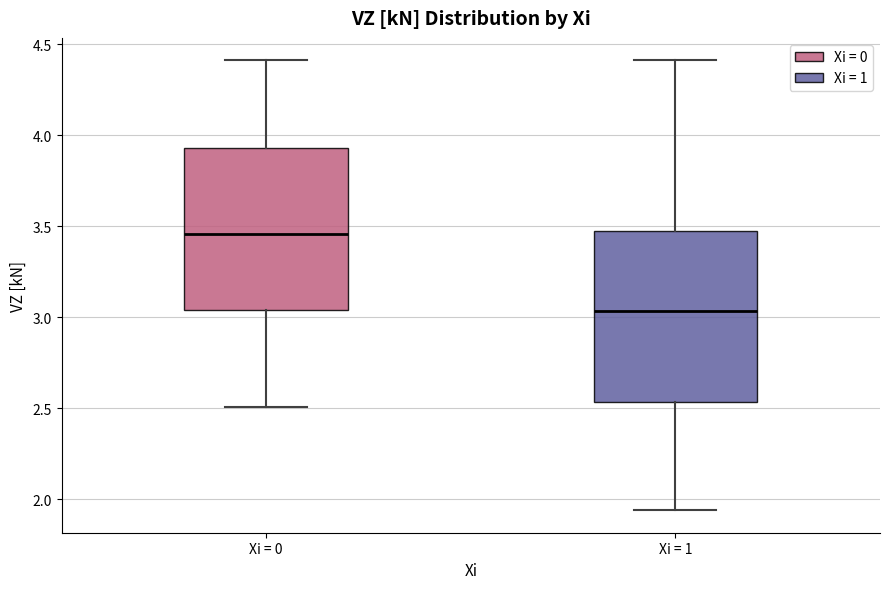

Reading left to right, transcribe this box plot: for each box, give where its median line is, the range the box spans, and where its two whiskers end, as read against the y-axis. The values are not printed on the chart, so give them approximately, as read against the axis.

Xi = 0: median 3.45, box 3.05 to 3.95, whiskers 2.50 to 4.40
Xi = 1: median 3.05, box 2.55 to 3.45, whiskers 1.95 to 4.40